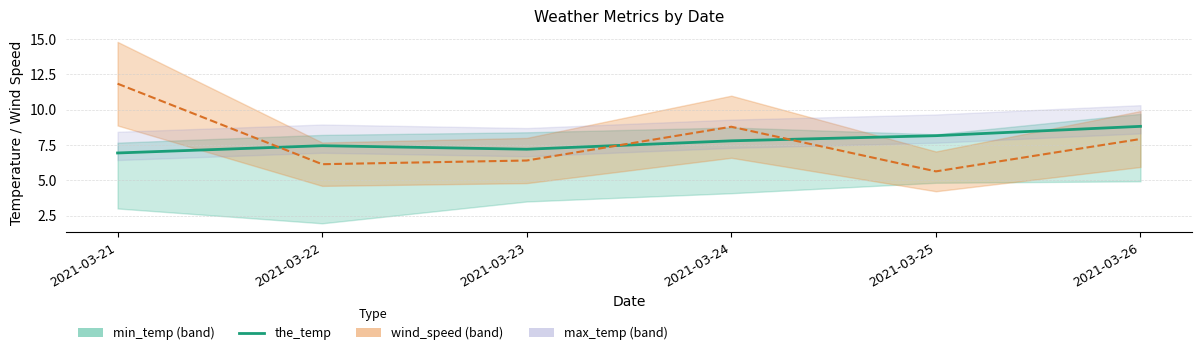

The chart shows a value of 6.9 at 2021-03-21. True or false?

True